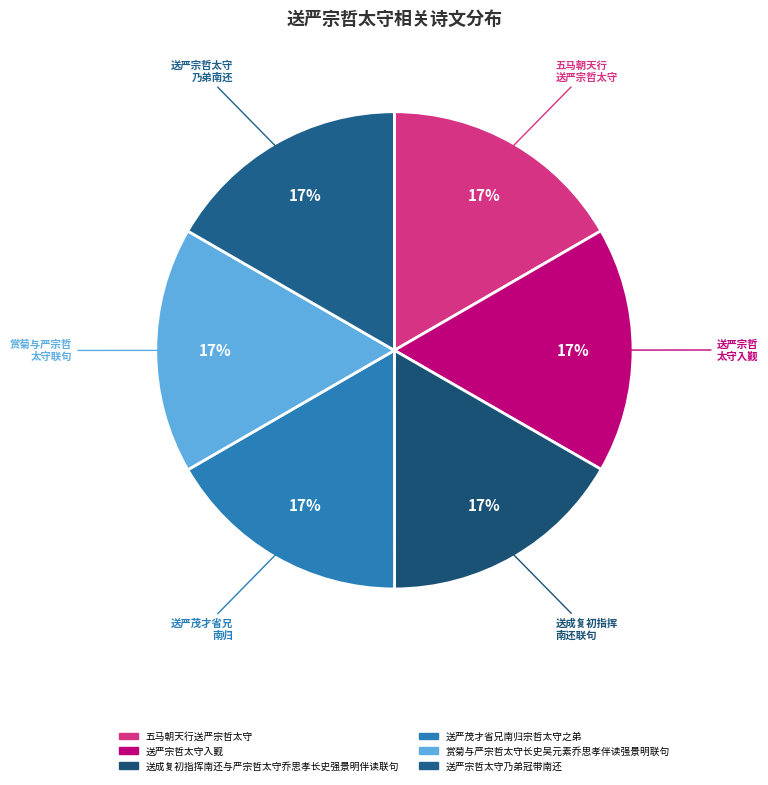

Count the number of slices in the pie.

6